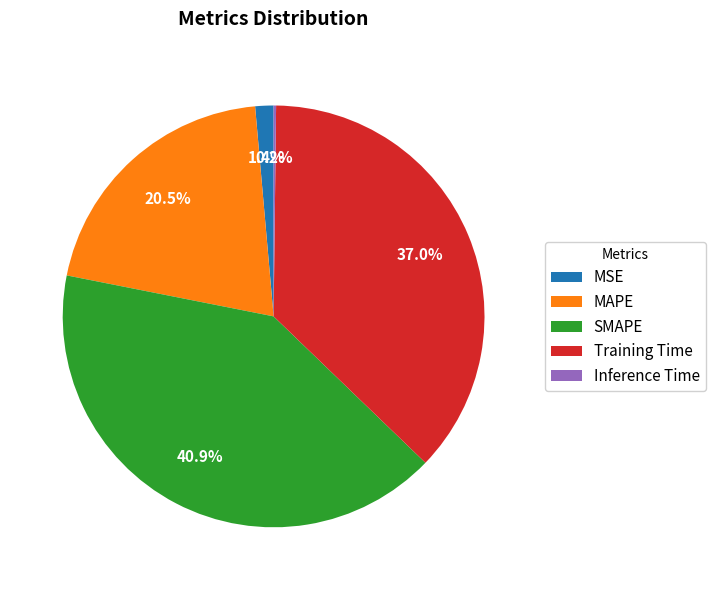

Between MSE and SMAPE, which is larger?

SMAPE